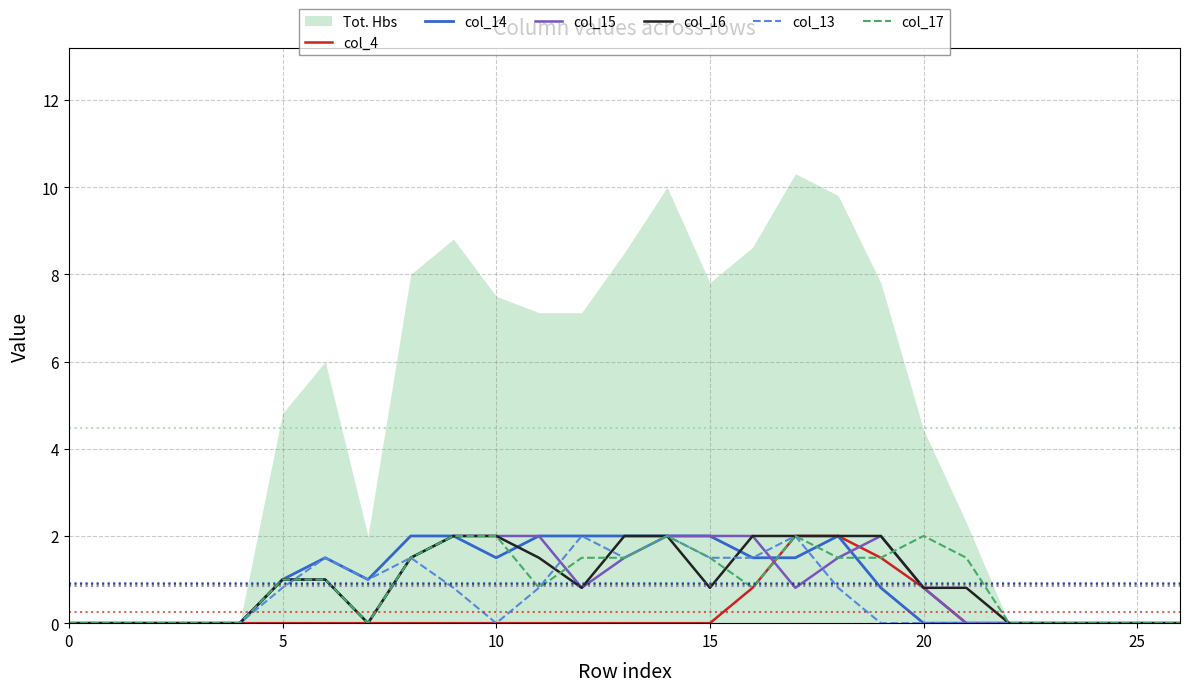

After their last crossing, which series has the higher values: col_15 or col_14?

col_15